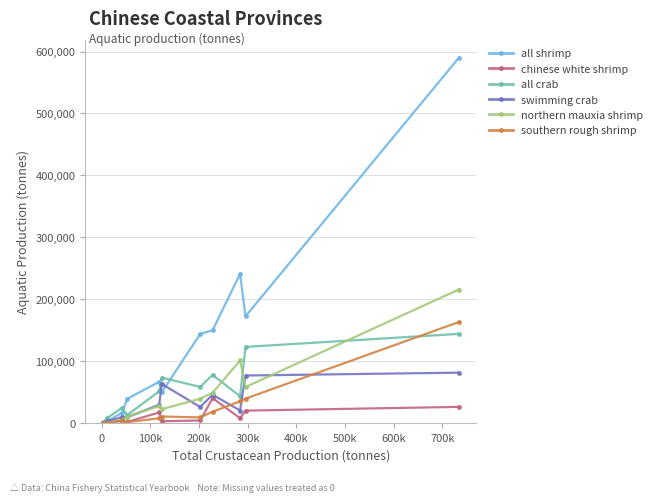

Which series has the widest spread of values?

all shrimp